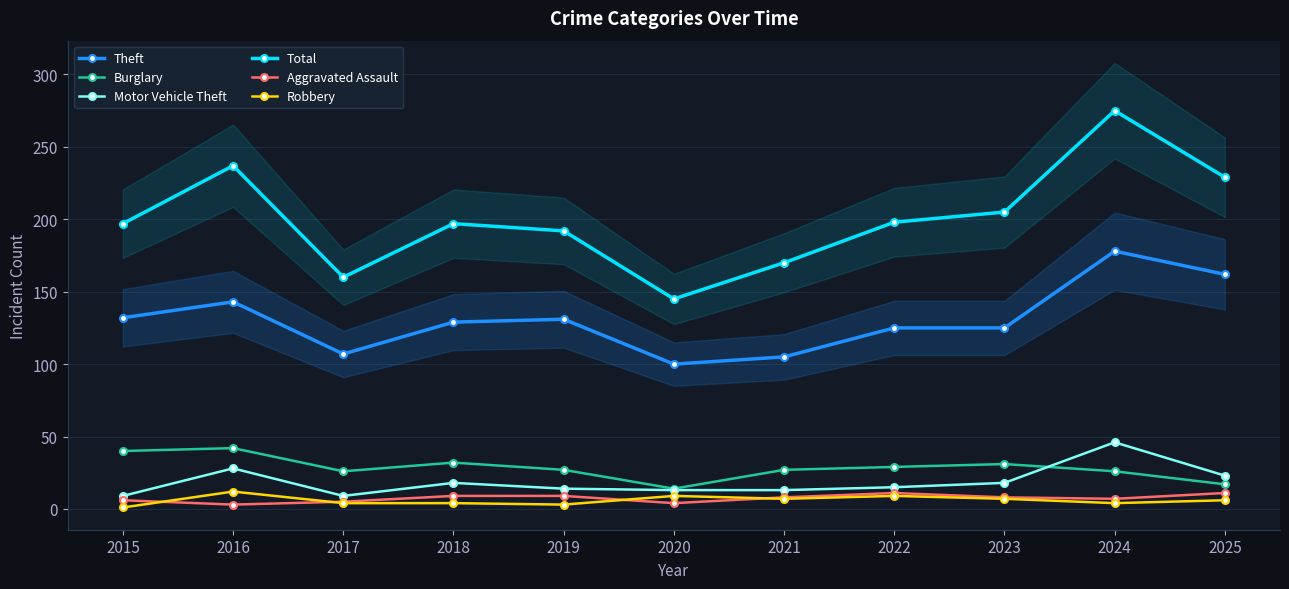

Is this an area chart (filled region under the line)?

No